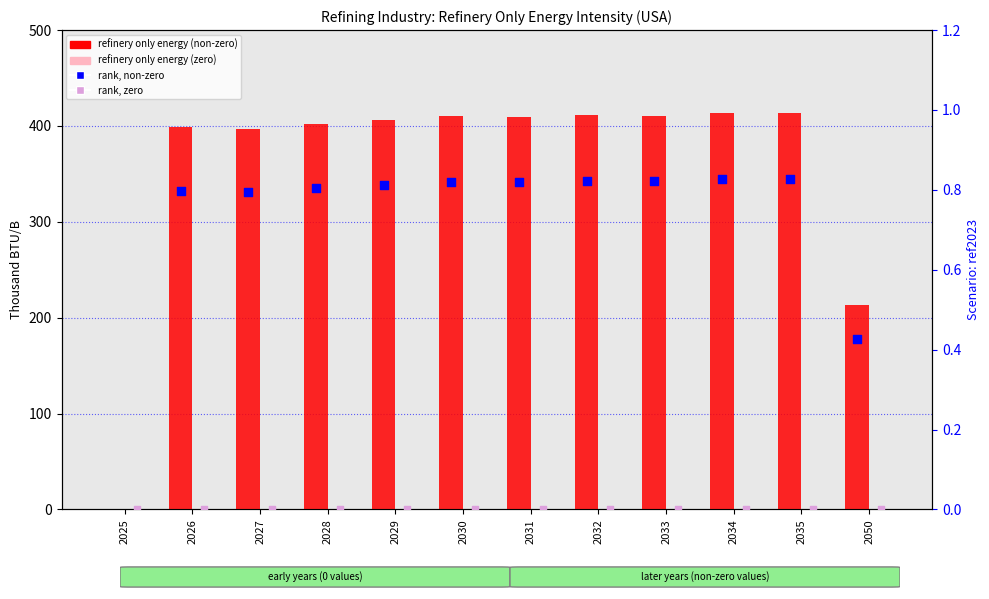

Is the value of rank (non-zero series) at 2034 greater than the value of rank (zero series) at 2029?

Yes